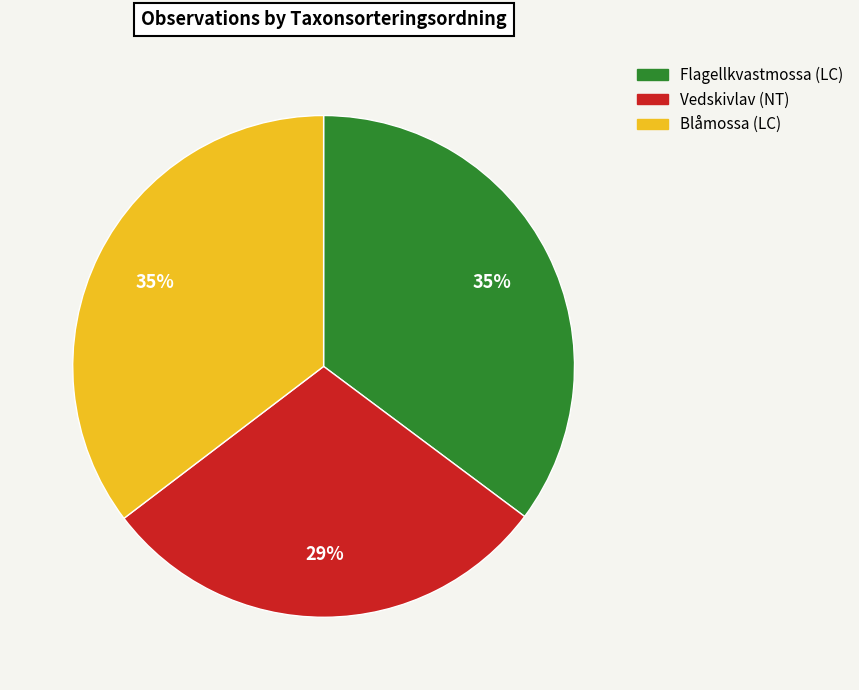

To the nearest percent, what percentage of the pie is Blåmossa (LC)?

35%